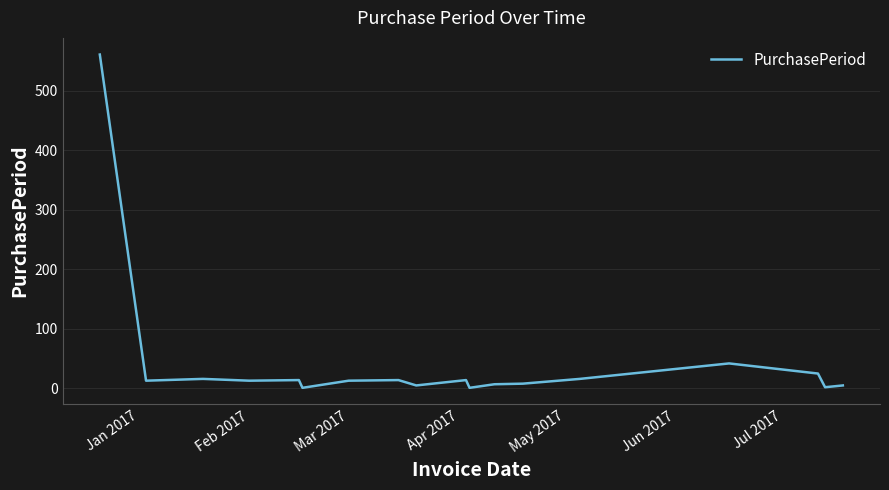

What is the difference between the maximum and minimum values?

560